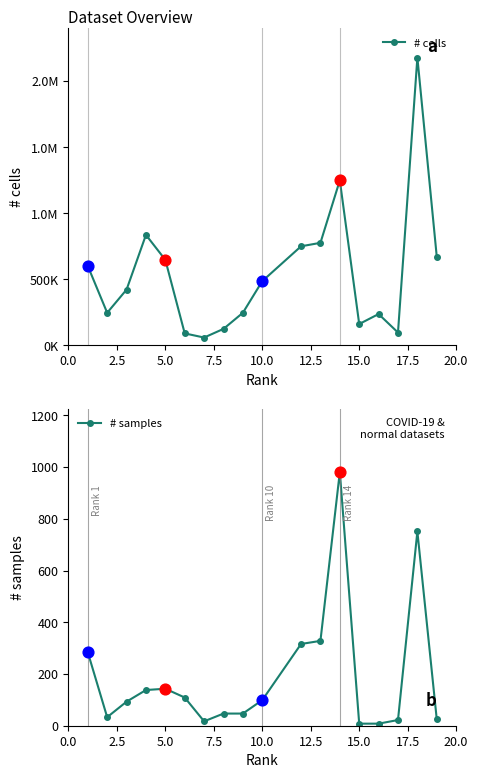

Which series has the largest Y range (max minus min)?

# cells